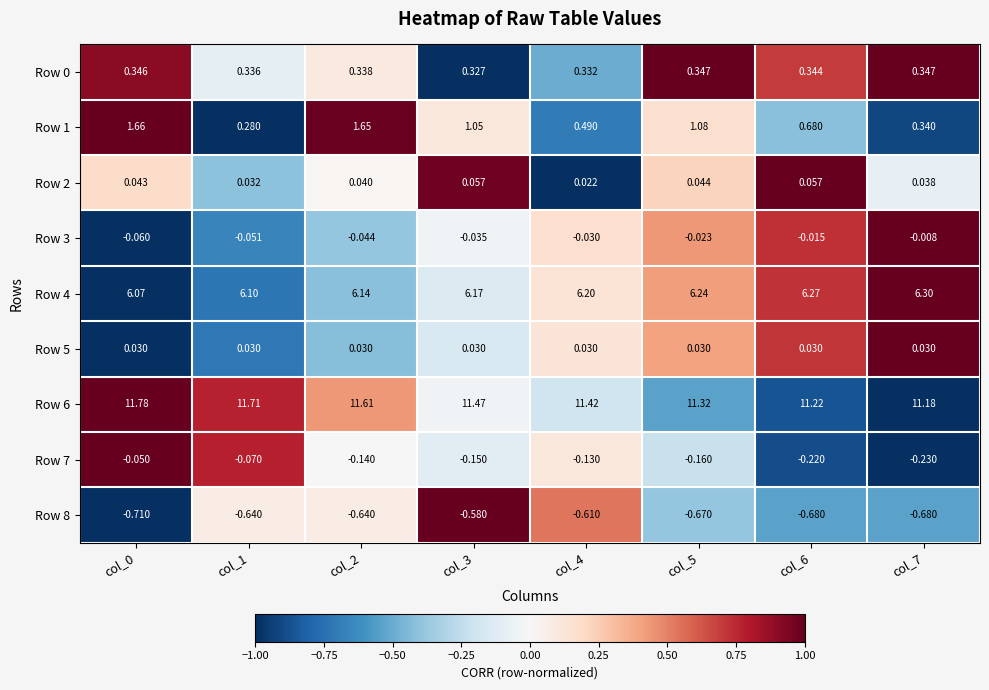

Is the value of Row 3 at col_2 greater than the value of Row 5 at col_1?

No